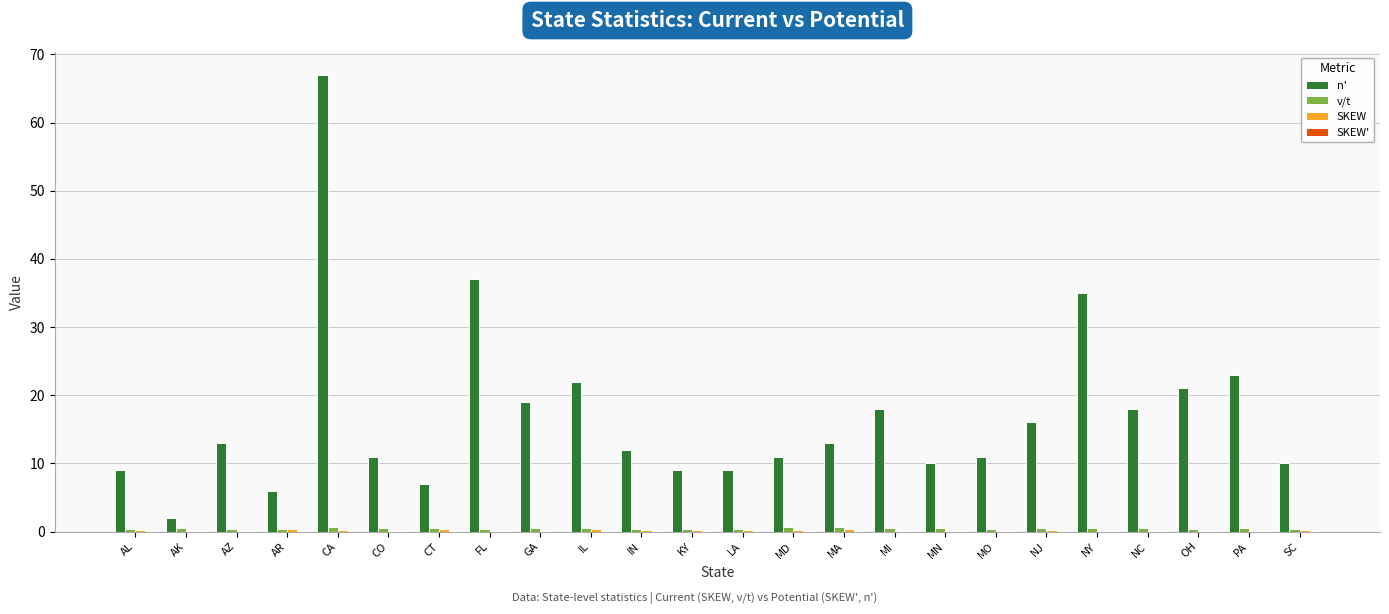

At which category is the sum across all series the highest?

CA